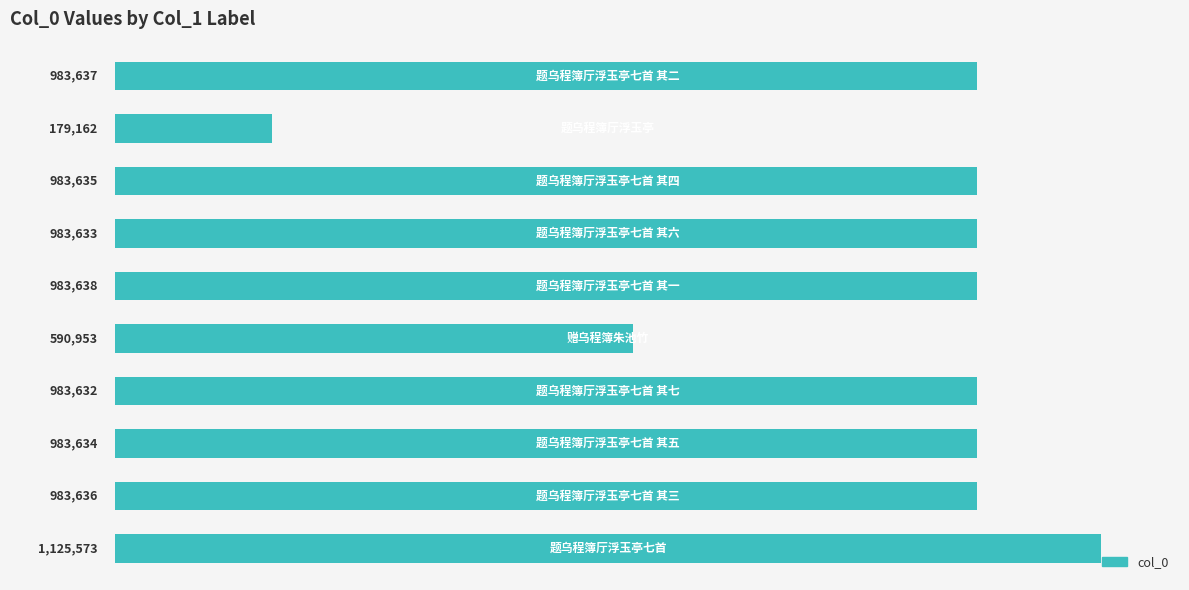

What is the sum of all values?

8781133